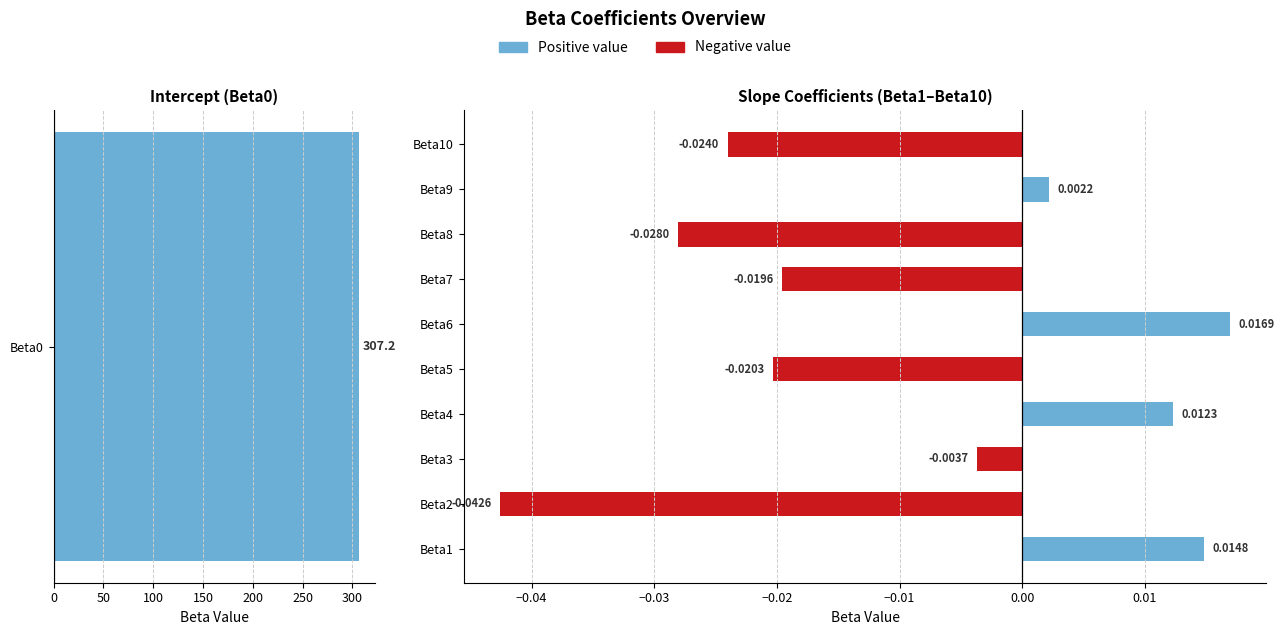

The value at Beta6 is 0.0. True or false?

True